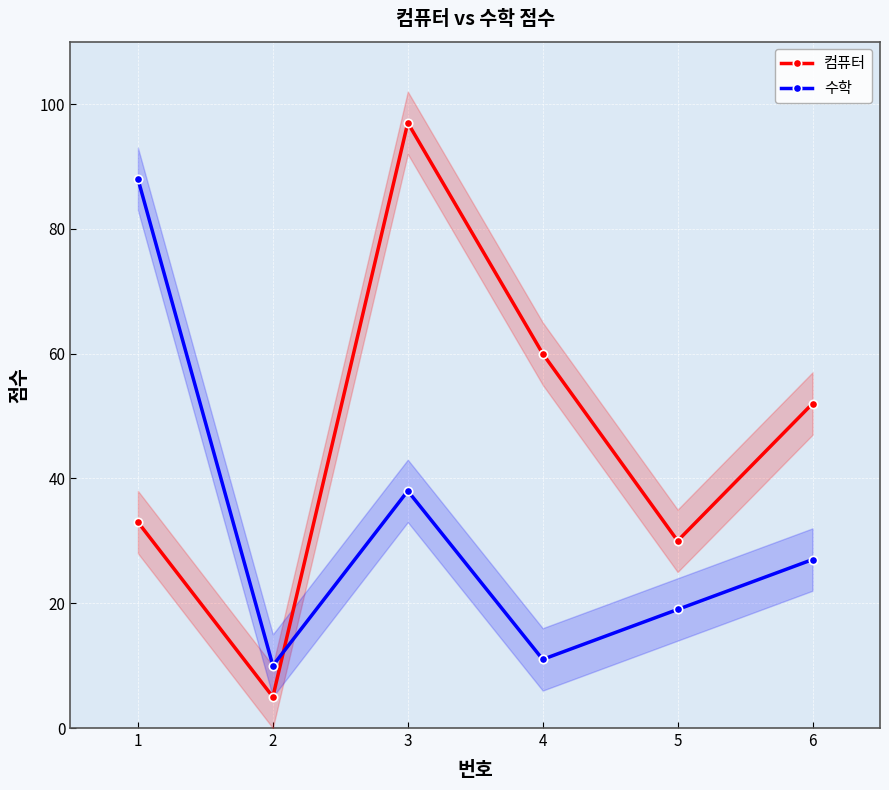

Where is the first local minimum for 수학?

2